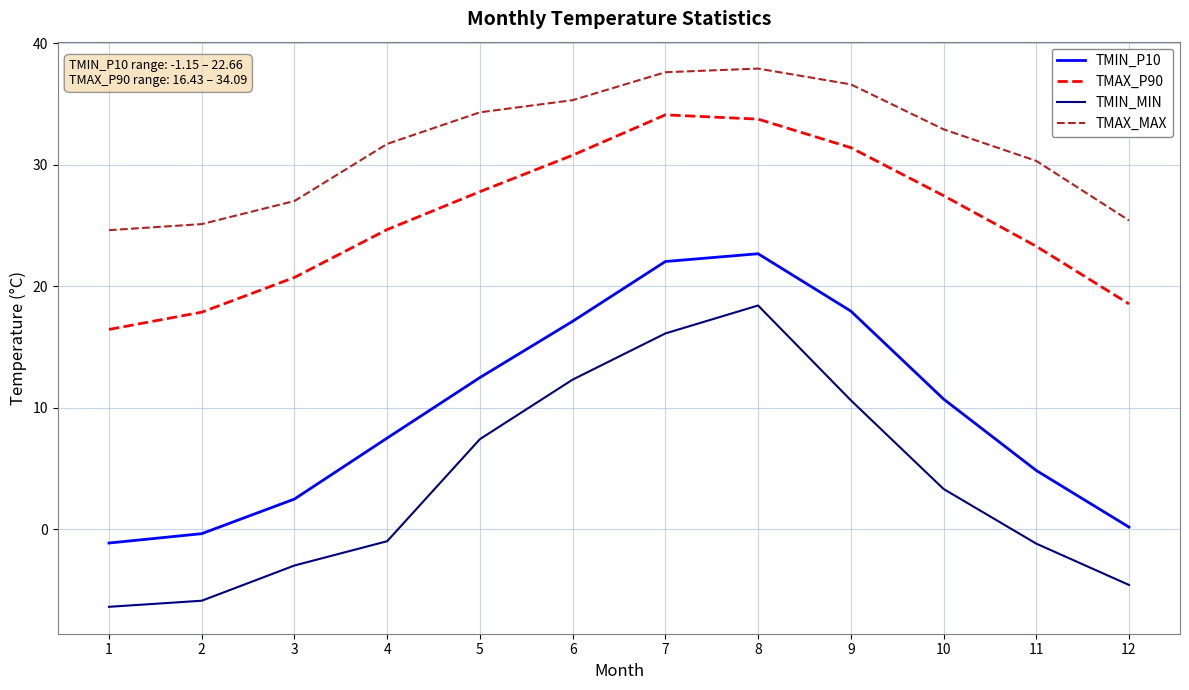

What is the maximum value shown in the chart?

37.9